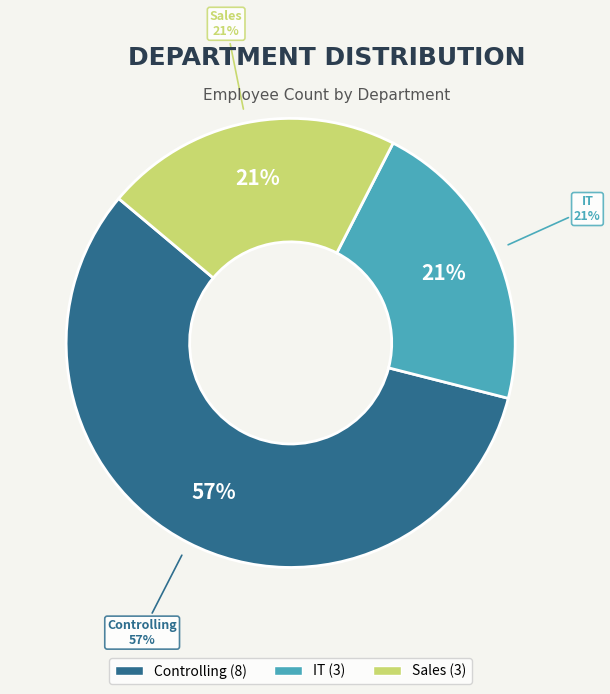

Count the number of slices in the pie.

3